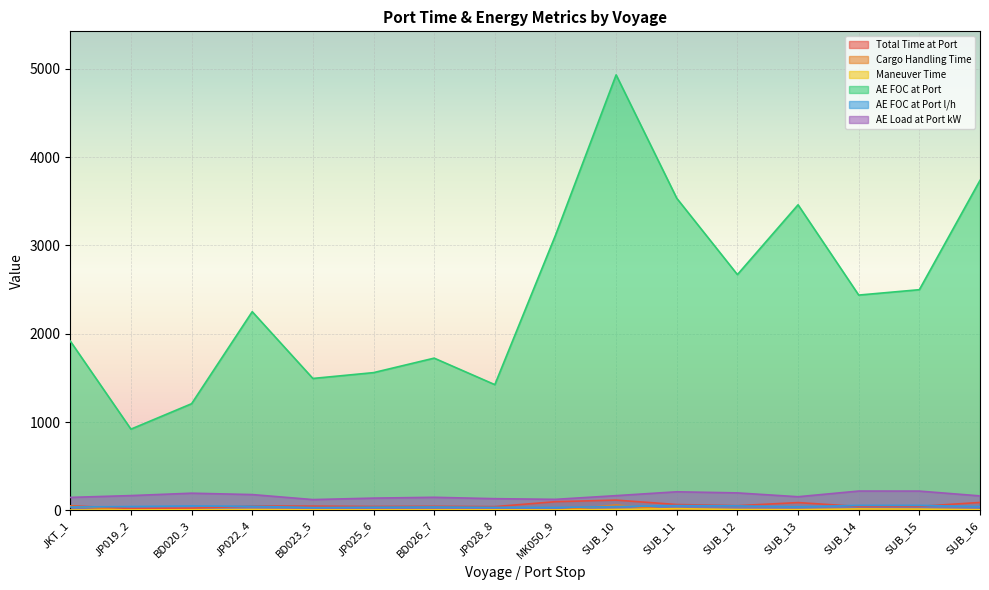

Which series has the largest total across all categories?

AE FOC at Port